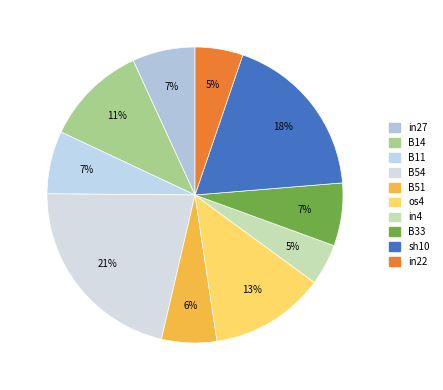

Count the number of slices in the pie.

10